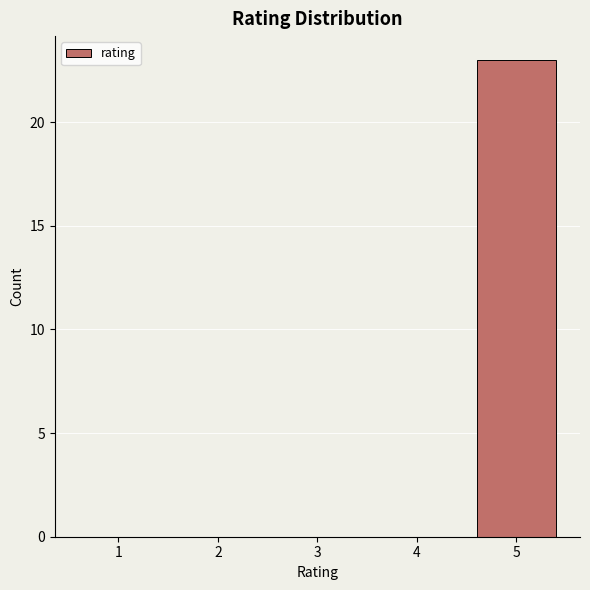

Reading right to left, extract all data points from this chart.

5=23	4=0	3=0	2=0	1=0